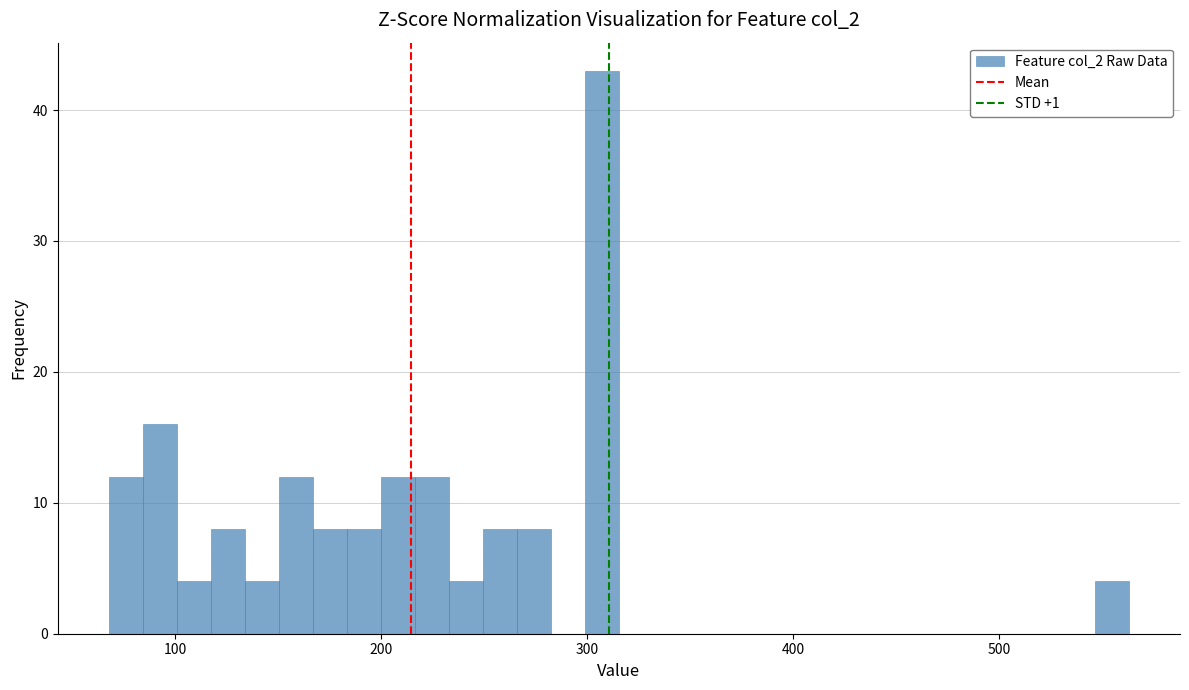

Around what value on the x-axis is the tallest bar? Give the approximate position of its centre, as read against the axis.

310